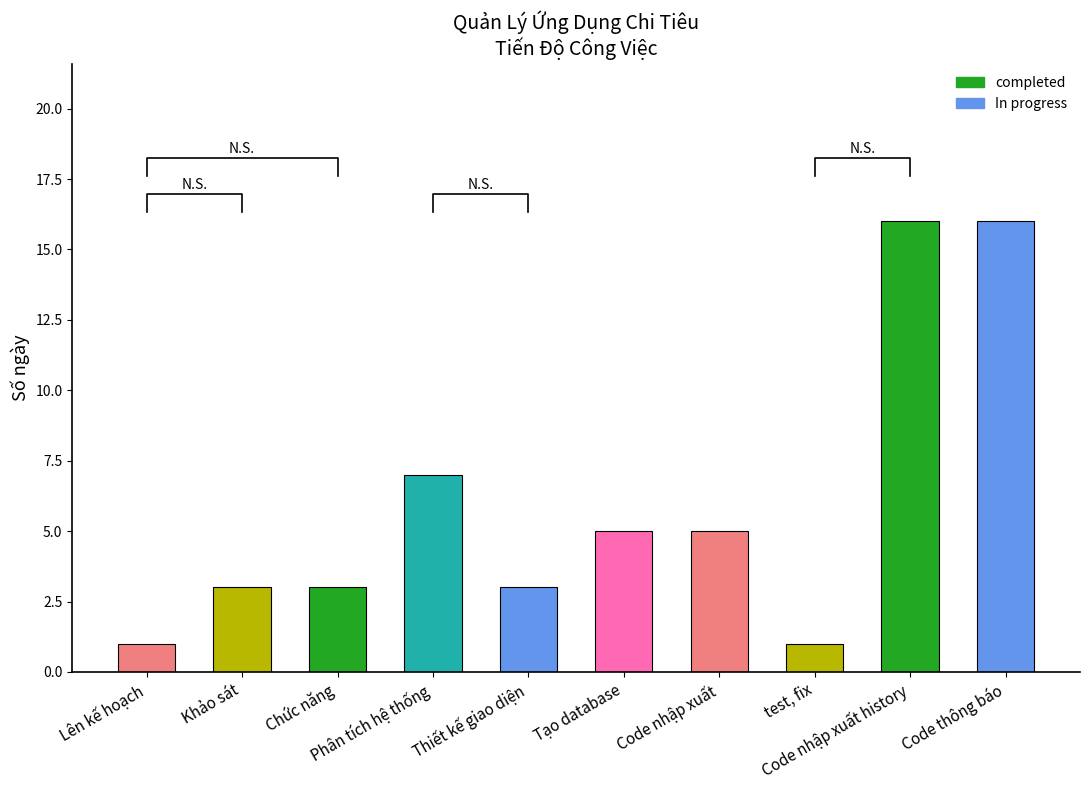

Does the chart contain any negative values?

No